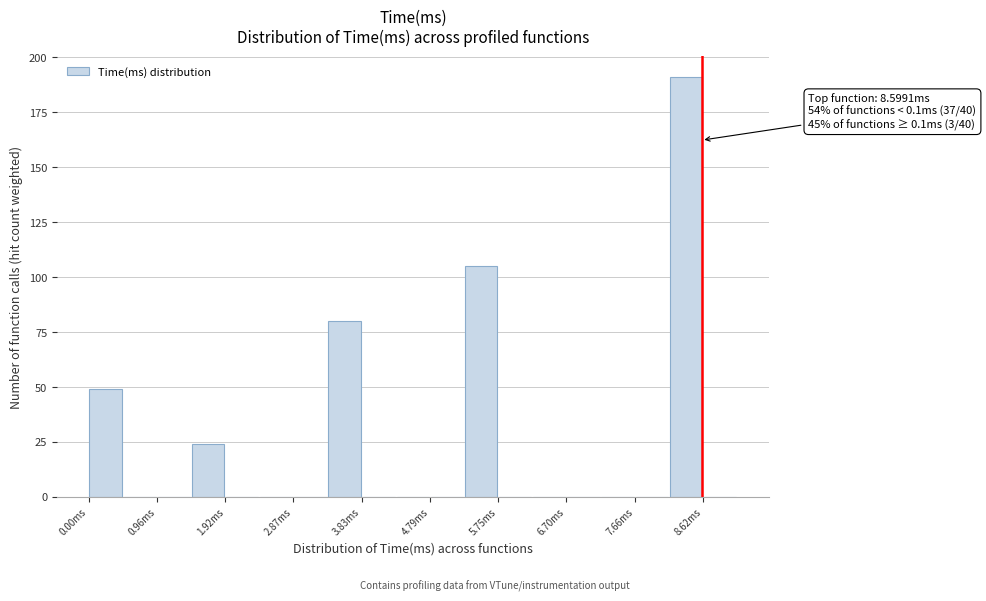

Over which range of the x-axis is the bar tallest?

8.1 to 8.6